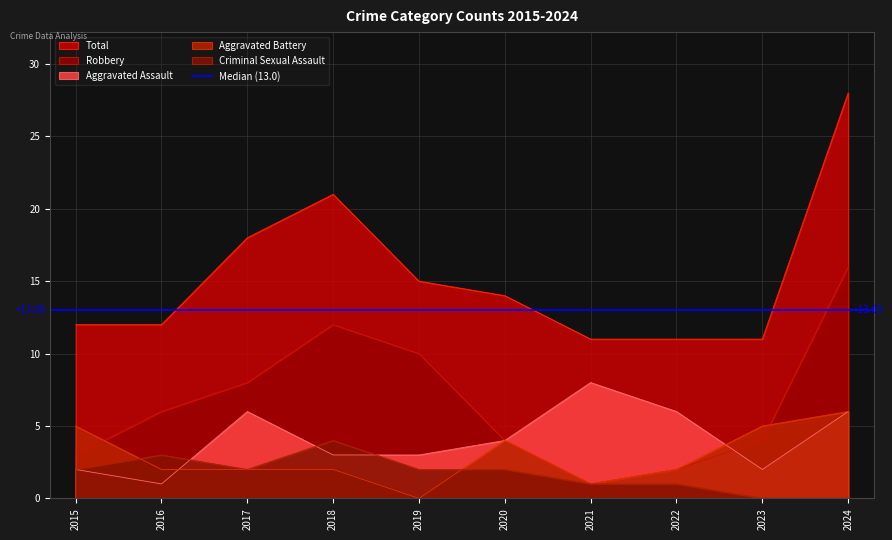

Is the value of Total at 2017 greater than the value of Criminal Sexual Assault at 2019?

Yes